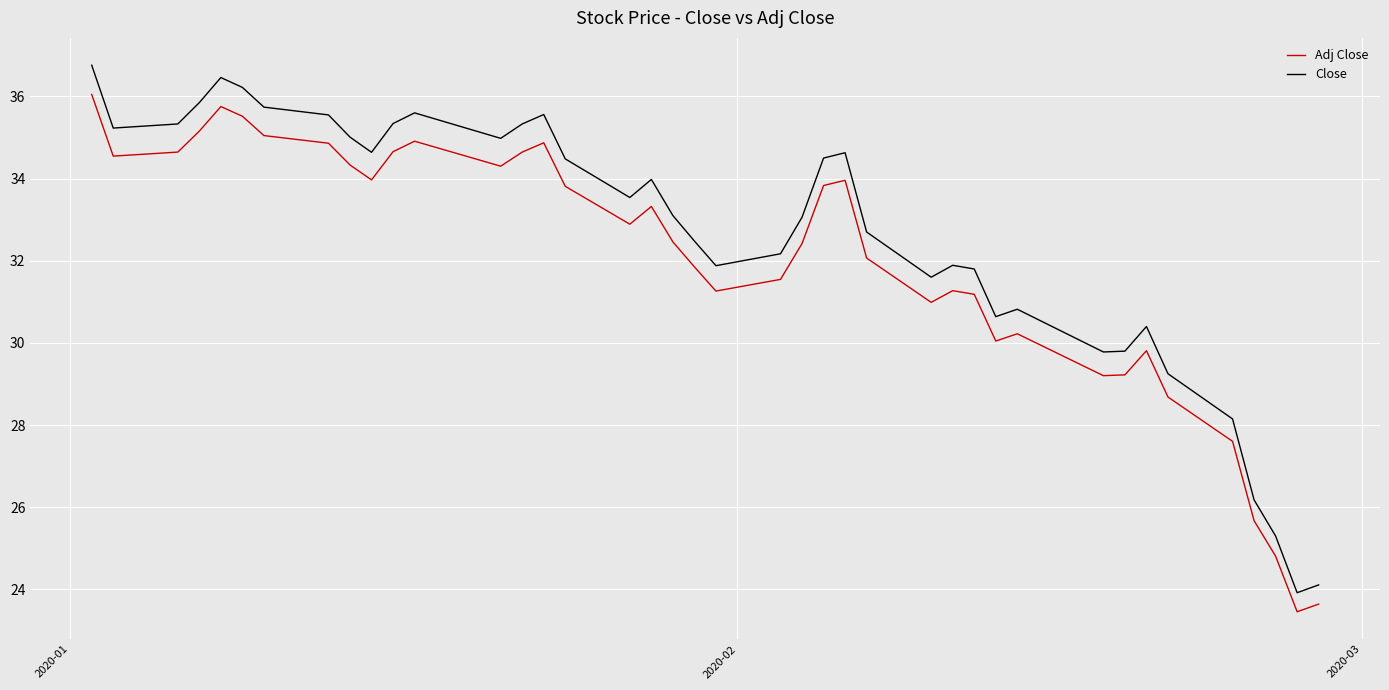

What is the maximum value shown in the chart?

36.8